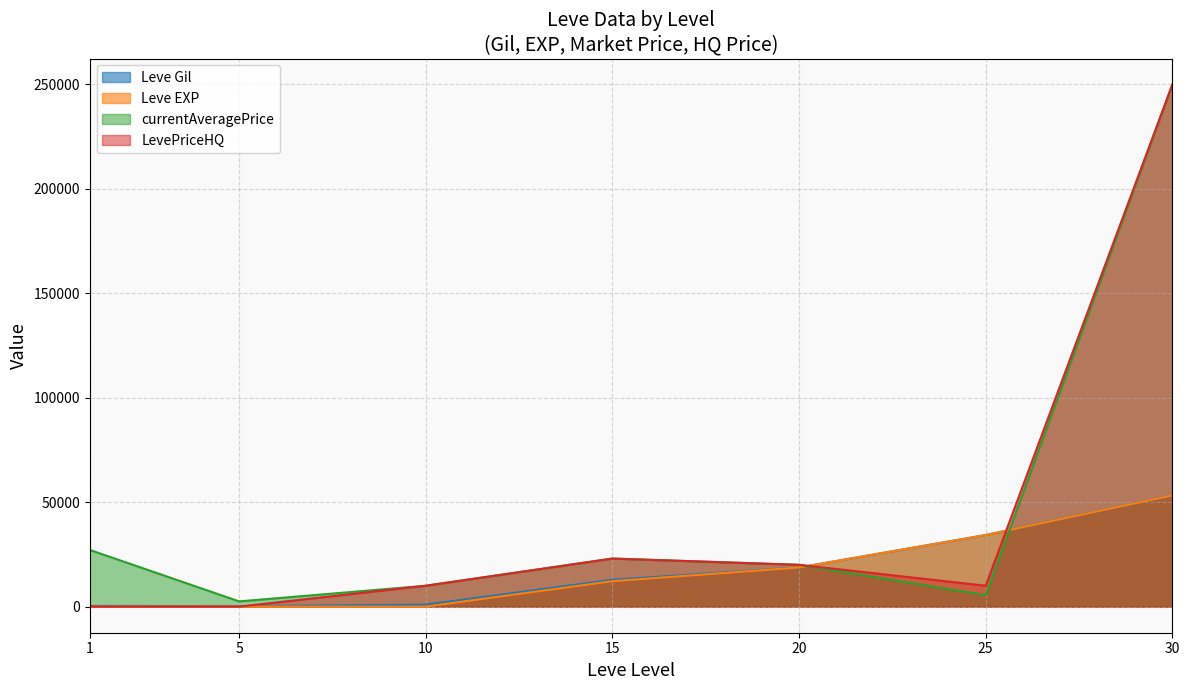

What is the value of the Leve EXP point at the 1st from the left?

1